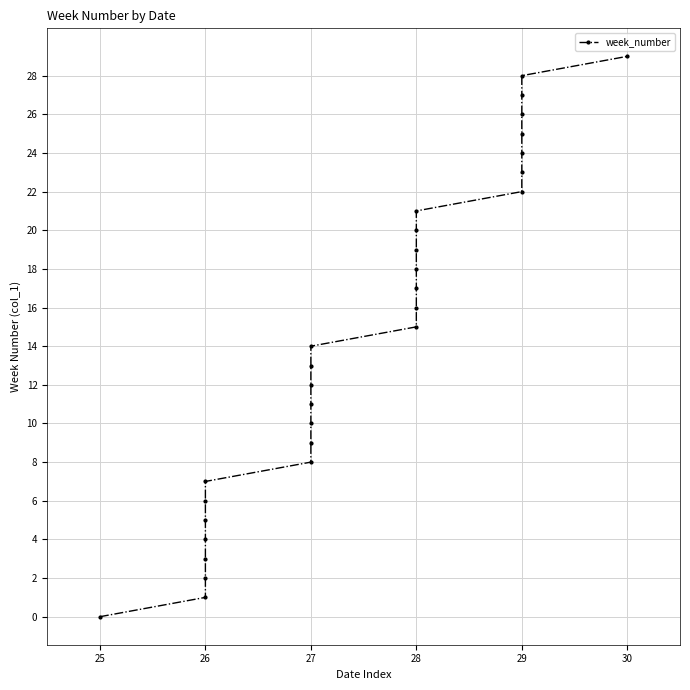

Reading left to right, extract all data points from this chart.

0	1	2	3	4	5	6	7	8	9	10	11	12	13	14	15	16	17	18	19	20	21	22	23	24	25	26	27	28	29